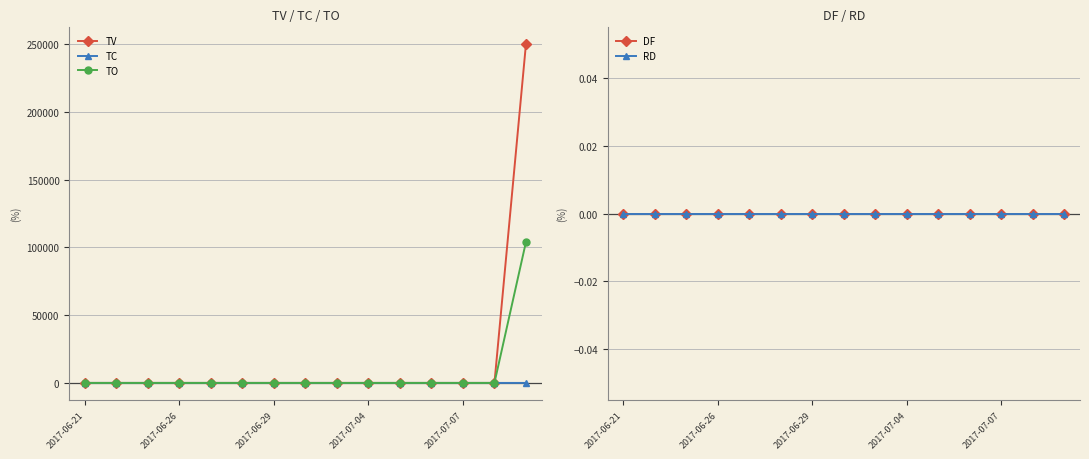

Reading right to left, list all the values displayed in this chart.

TV: 250000	0	0	0	0	0	0	0	0	0	0	0	0	0	0
TC: 3	0	0	0	0	0	0	0	0	0	0	0	0	0	0
TO: 104000	0	0	0	0	0	0	0	0	0	0	0	0	0	0
DF: 0	0	0	0	0	0	0	0	0	0	0	0	0	0	0
RD: 0	0	0	0	0	0	0	0	0	0	0	0	0	0	0